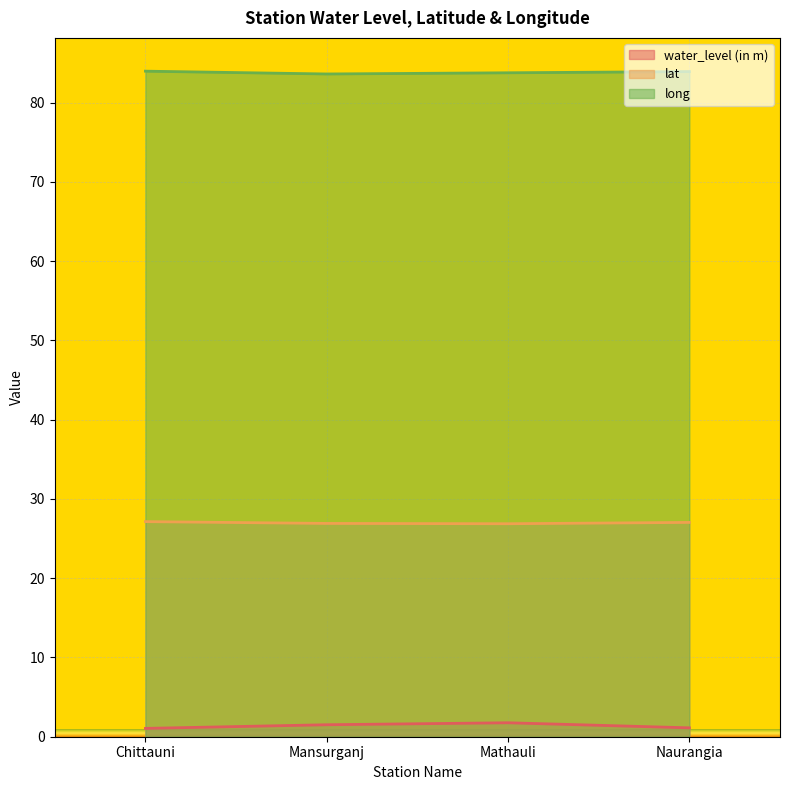

Which category has the lowest value across all series?

Chittauni